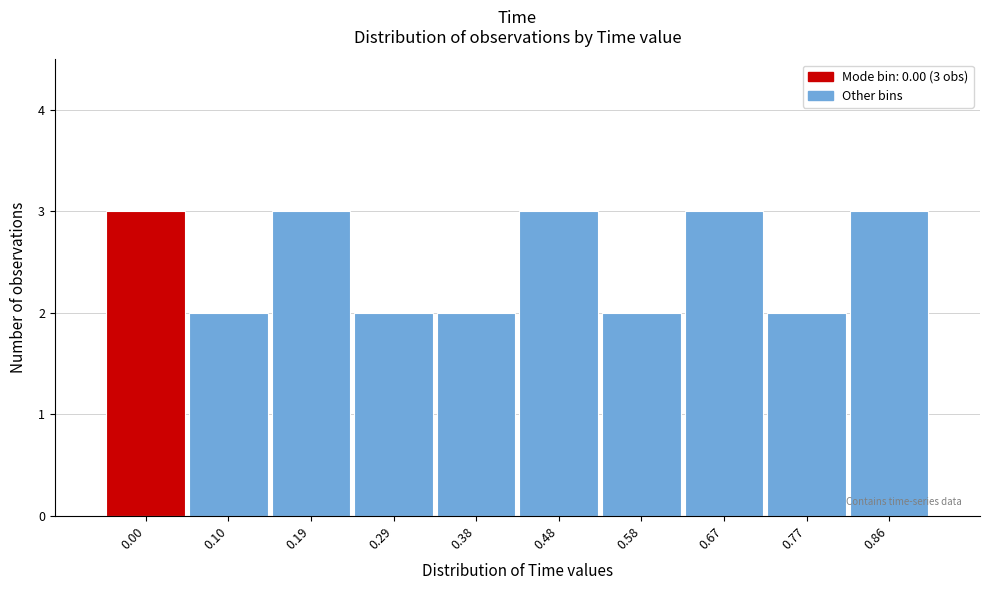

Reading right to left, extract all data points from this chart.

0.86=3	0.77=2	0.67=3	0.58=2	0.48=3	0.38=2	0.29=2	0.19=3	0.10=2	0.00=3